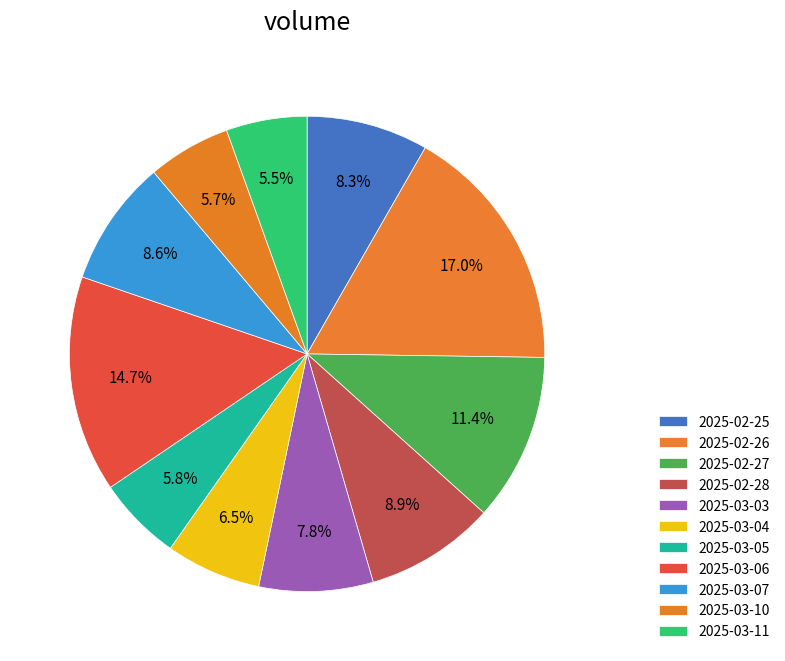

The 2025-03-03 slice represents 13% of the pie. True or false?

False